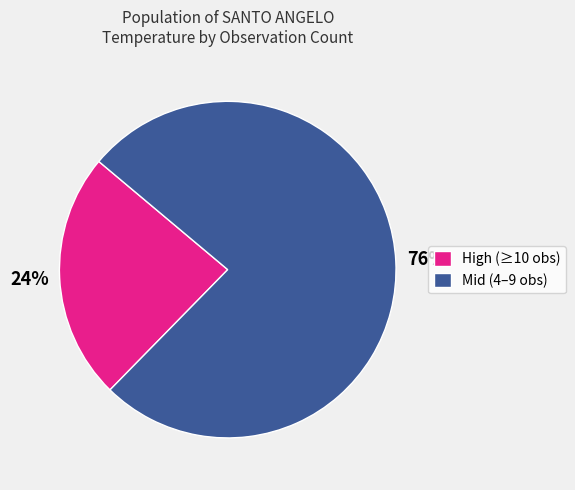

Is there any slice that represents more than half of the pie?

Yes